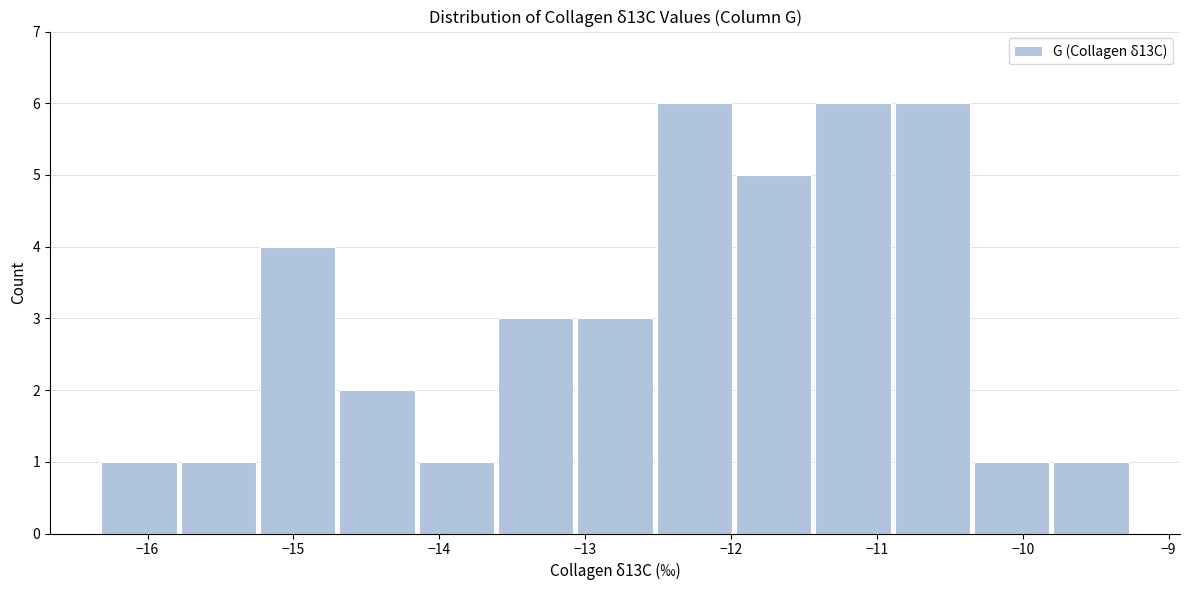

How tall is the bar that spans -14.7 to -14.2 on the x-axis? Neither the bar edges nor the heights are printed on the chart, so give them approximately, as read against the axes.

2